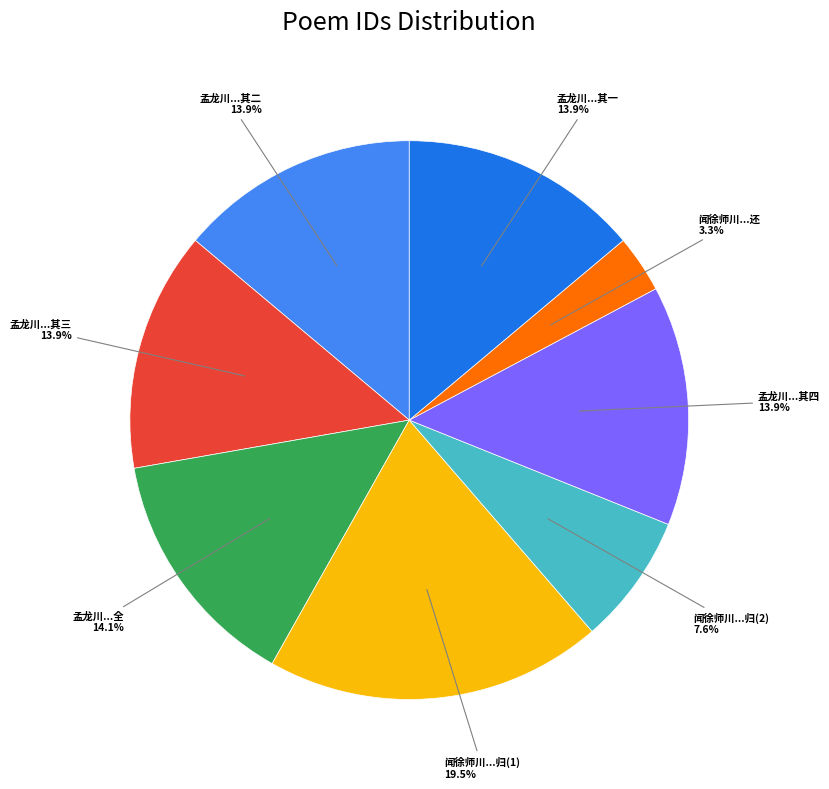

Does any single category account for the majority?

No